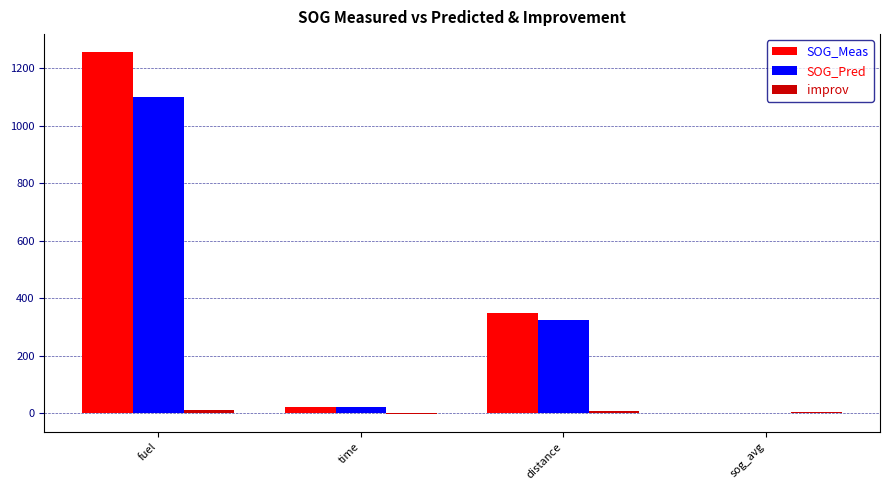

At which label does SOG_Pred reach its peak?

fuel